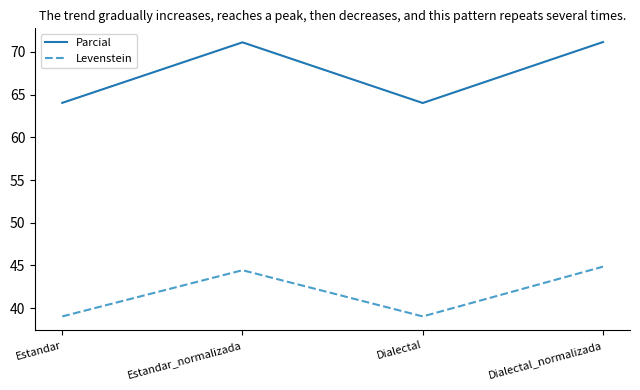

What position from the left is Dialectal_normalizada?

4